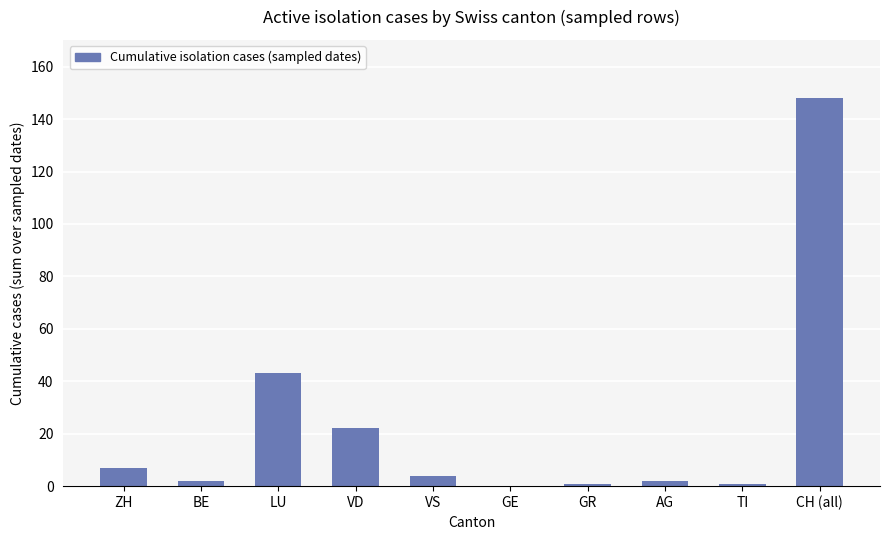

At which label is the value closest to 74?

LU